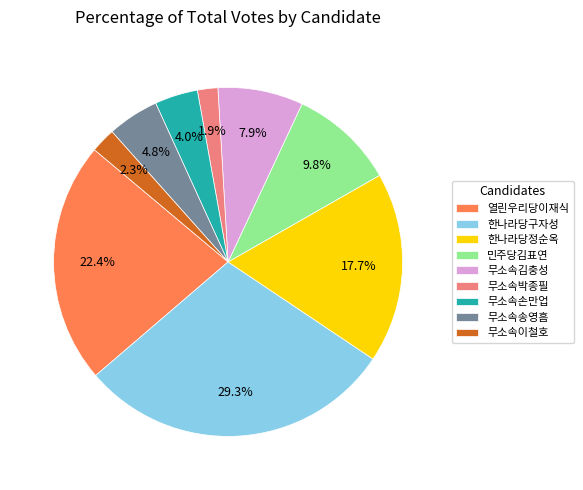

To the nearest percent, what portion does 무소속손만업 represent?

4%